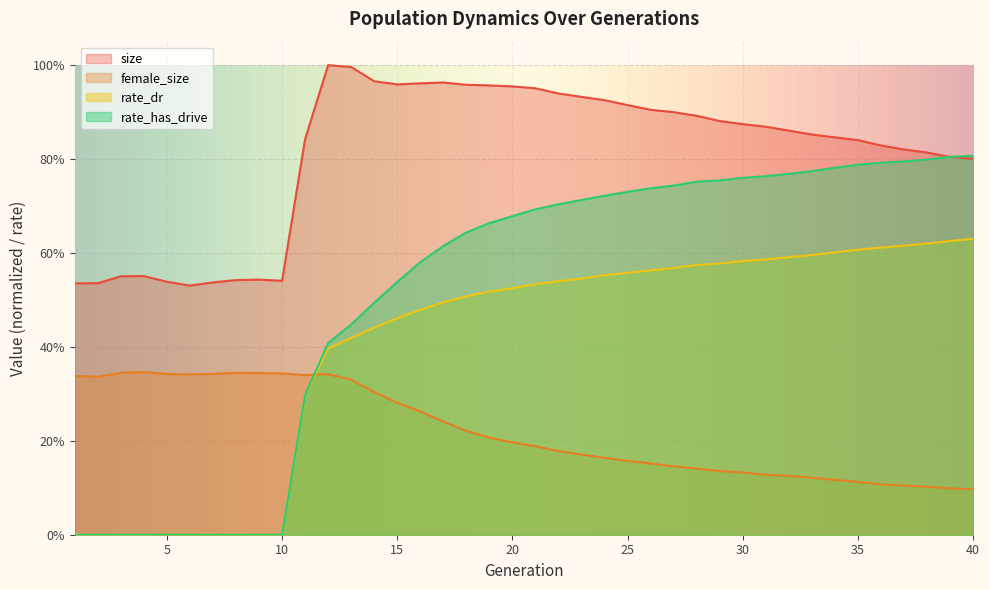

Reading left to right, list all the values displayed in this chart.

size: 0.5	0.5	0.6	0.6	0.5	0.5	0.5	0.5	0.5	0.5	0.8	1.0	1.0	1.0	1.0	1.0	1.0	1.0	1.0	1.0	1.0	0.9	0.9	0.9	0.9	0.9	0.9	0.9	0.9	0.9	0.9	0.9	0.9	0.8	0.8	0.8	0.8	0.8	0.8	0.8
female_size: 0.3	0.3	0.3	0.3	0.3	0.3	0.3	0.3	0.3	0.3	0.3	0.3	0.3	0.3	0.3	0.3	0.2	0.2	0.2	0.2	0.2	0.2	0.2	0.2	0.2	0.2	0.1	0.1	0.1	0.1	0.1	0.1	0.1	0.1	0.1	0.1	0.1	0.1	0.1	0.1
rate_dr: 0.0	0.0	0.0	0.0	0.0	0.0	0.0	0.0	0.0	0.0	0.3	0.4	0.4	0.4	0.5	0.5	0.5	0.5	0.5	0.5	0.5	0.5	0.5	0.6	0.6	0.6	0.6	0.6	0.6	0.6	0.6	0.6	0.6	0.6	0.6	0.6	0.6	0.6	0.6	0.6
rate_has_drive: 0.0	0.0	0.0	0.0	0.0	0.0	0.0	0.0	0.0	0.0	0.3	0.4	0.4	0.5	0.5	0.6	0.6	0.6	0.7	0.7	0.7	0.7	0.7	0.7	0.7	0.7	0.7	0.8	0.8	0.8	0.8	0.8	0.8	0.8	0.8	0.8	0.8	0.8	0.8	0.8